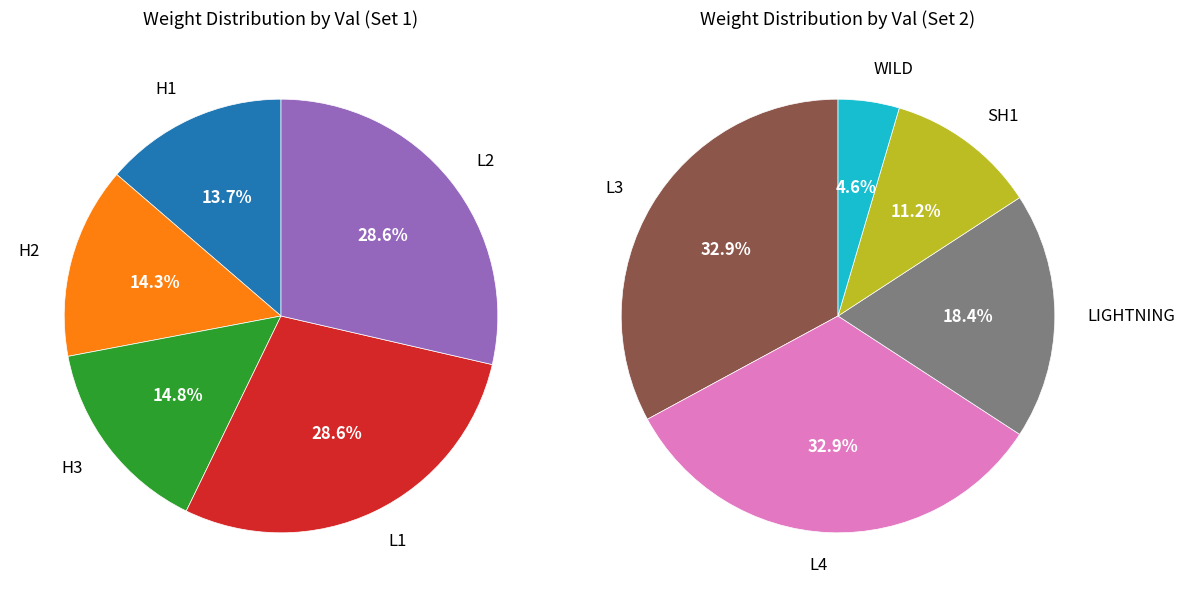

How many slices are in this pie chart?

10